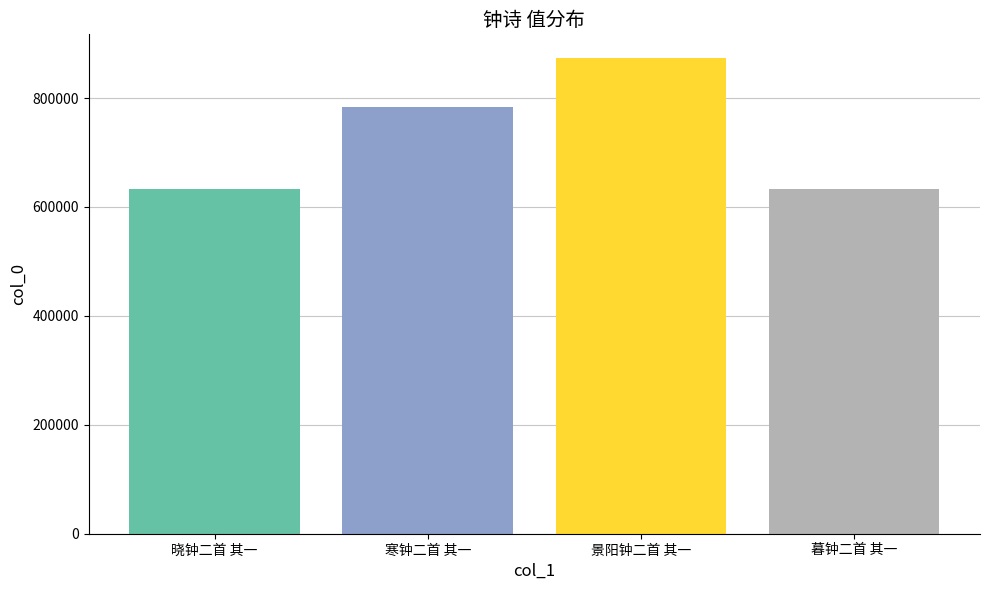

Does the chart contain stacked bars?

No